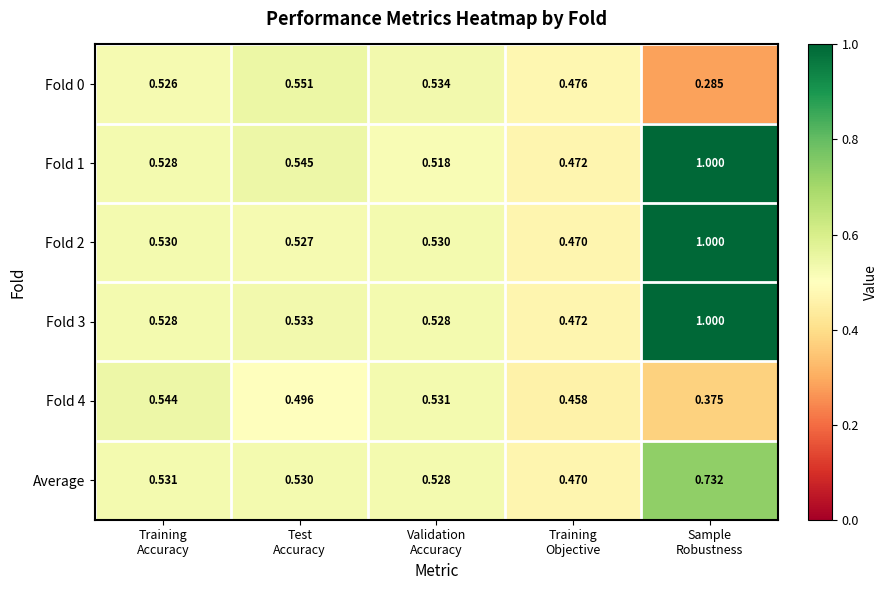

Which category has the lowest value across all series?

Sample
Robustness